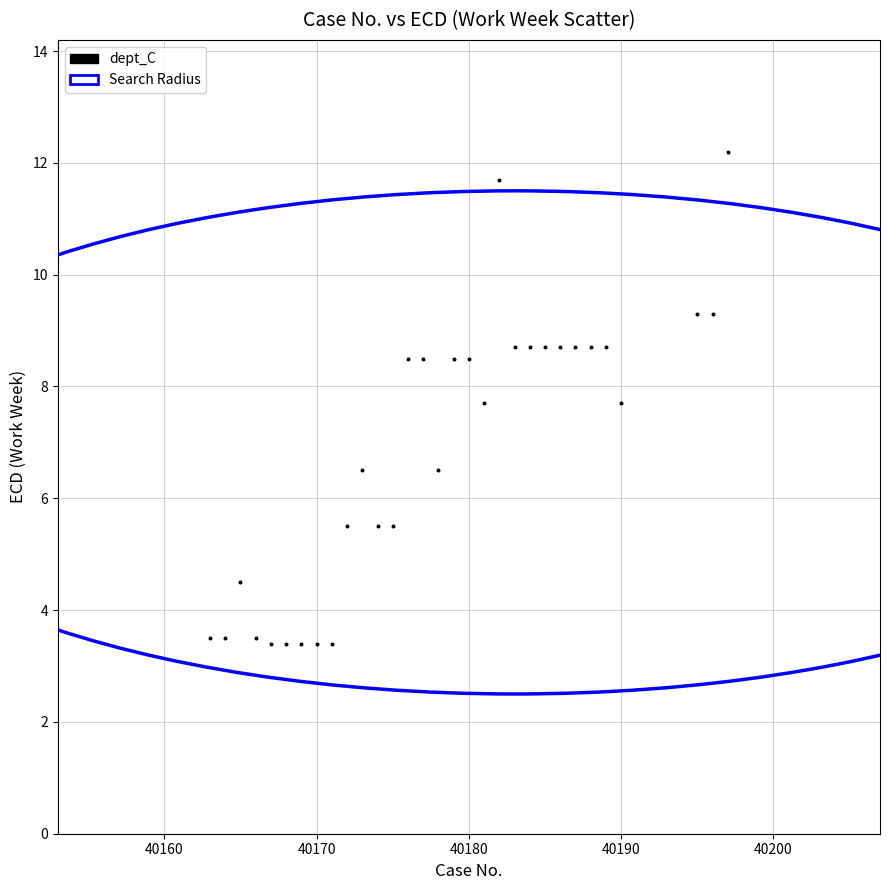

What is the range of X values (max minus min)?

34.0